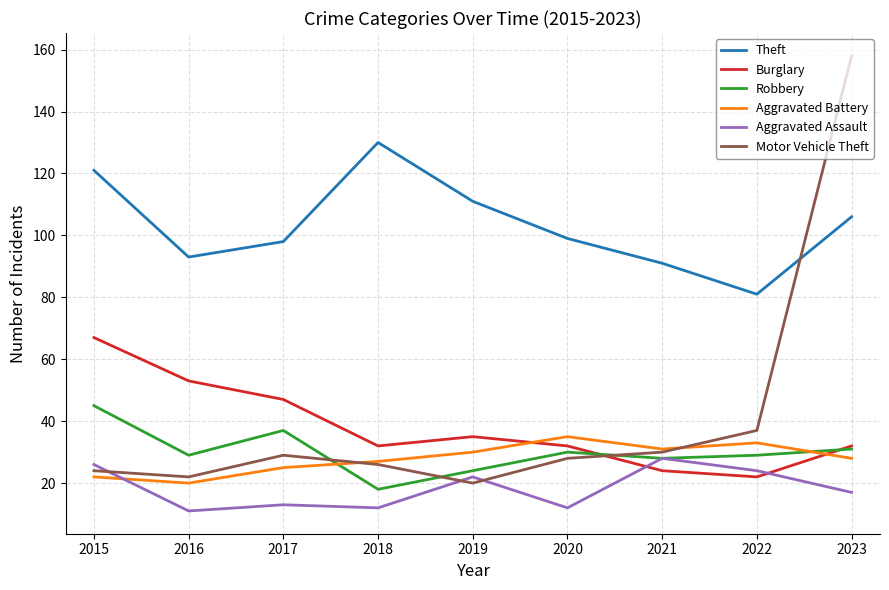

List the series in order of their peak value, lowest first.

Aggravated Assault, Aggravated Battery, Robbery, Burglary, Theft, Motor Vehicle Theft